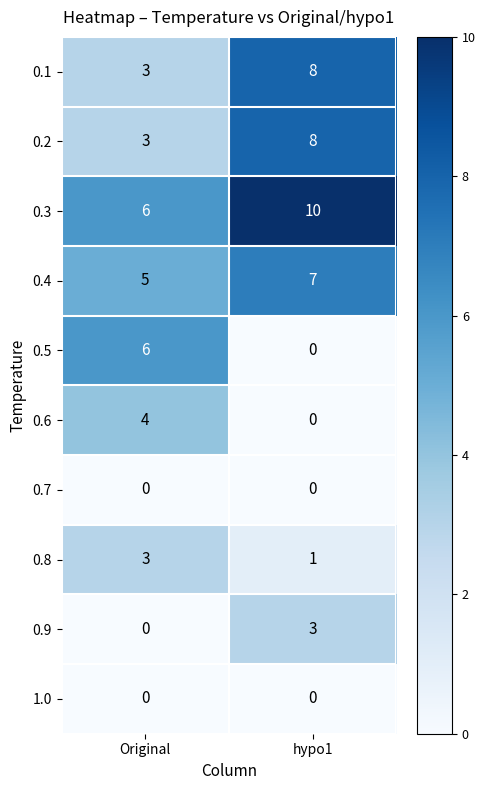

Which series has the largest total across all categories?

0.3